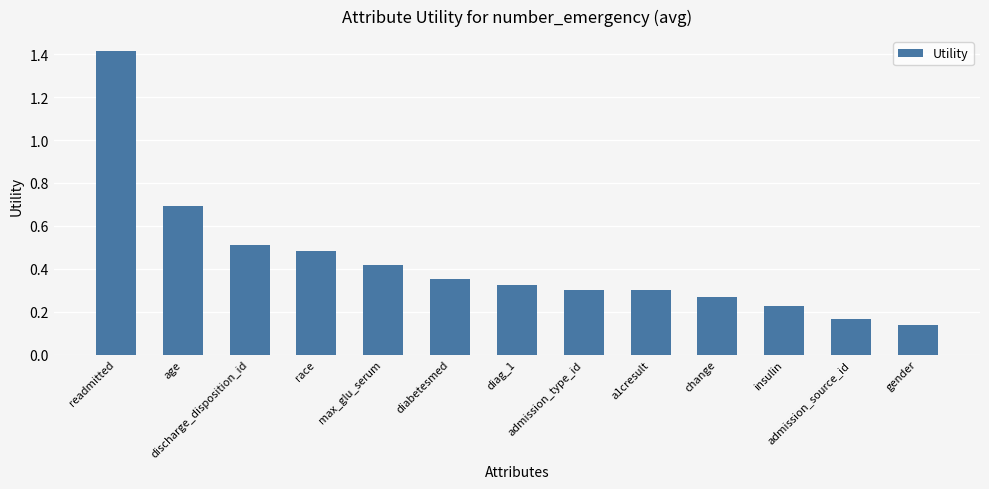

How many data points does each series have?

13